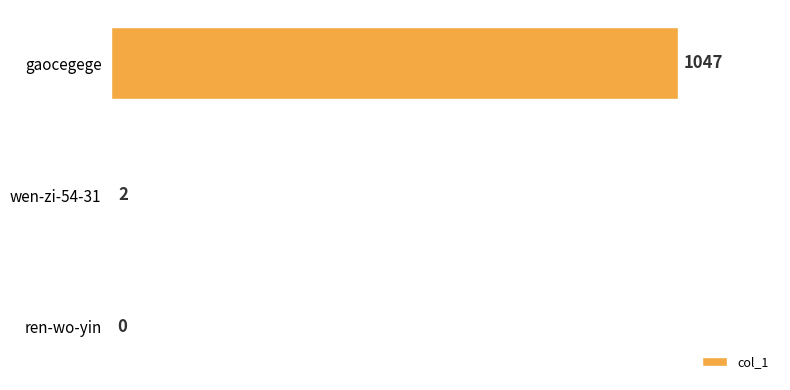

Between ren-wo-yin and gaocegege, which is larger?

gaocegege